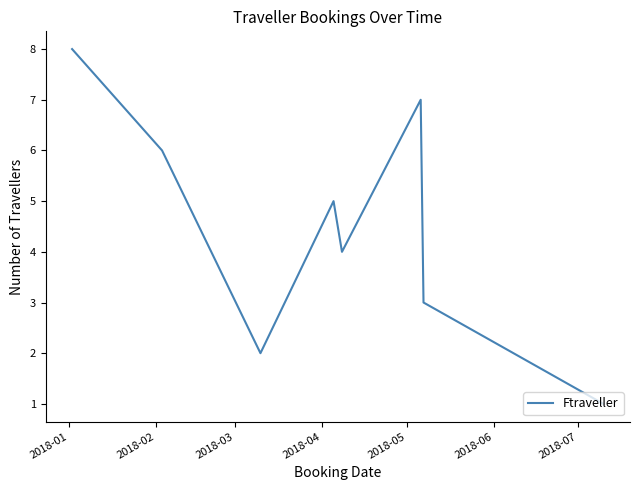

Reading left to right, list all the values displayed in this chart.

8	6	2	5	4	7	3	1